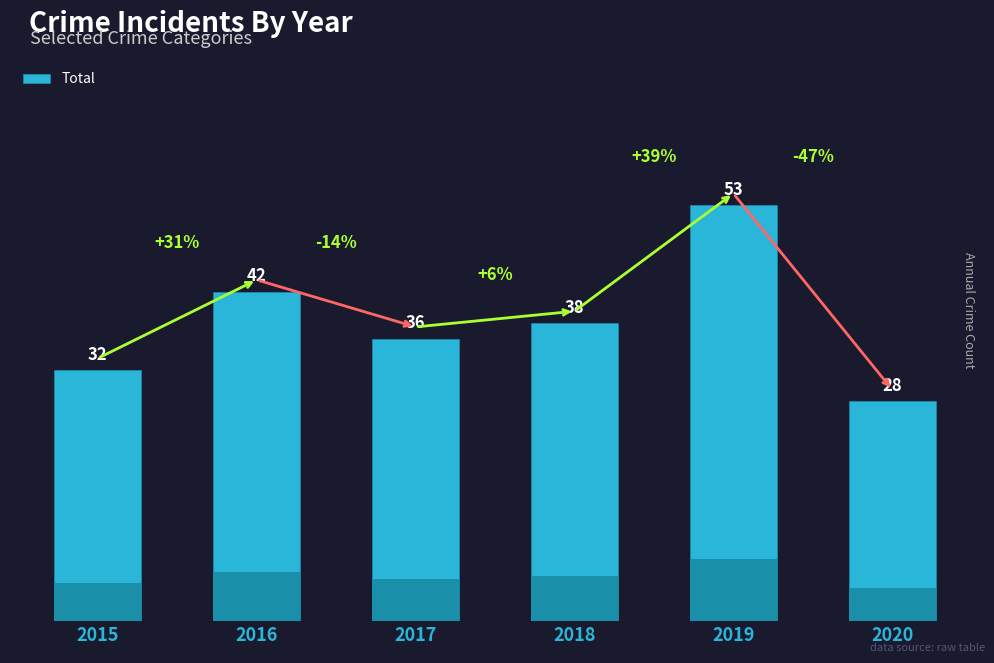

The value at 2020 is 28. True or false?

True